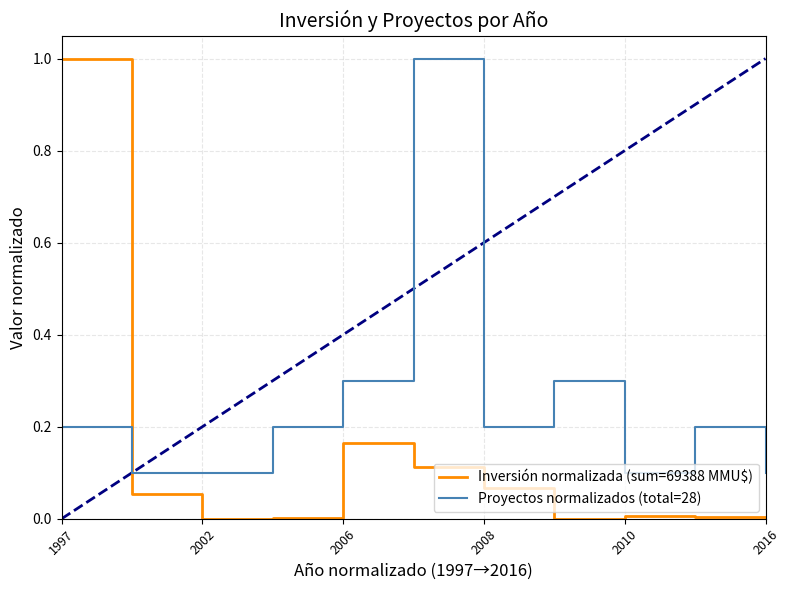

Which series has the largest total across all categories?

Proyectos normalizados (total=28)